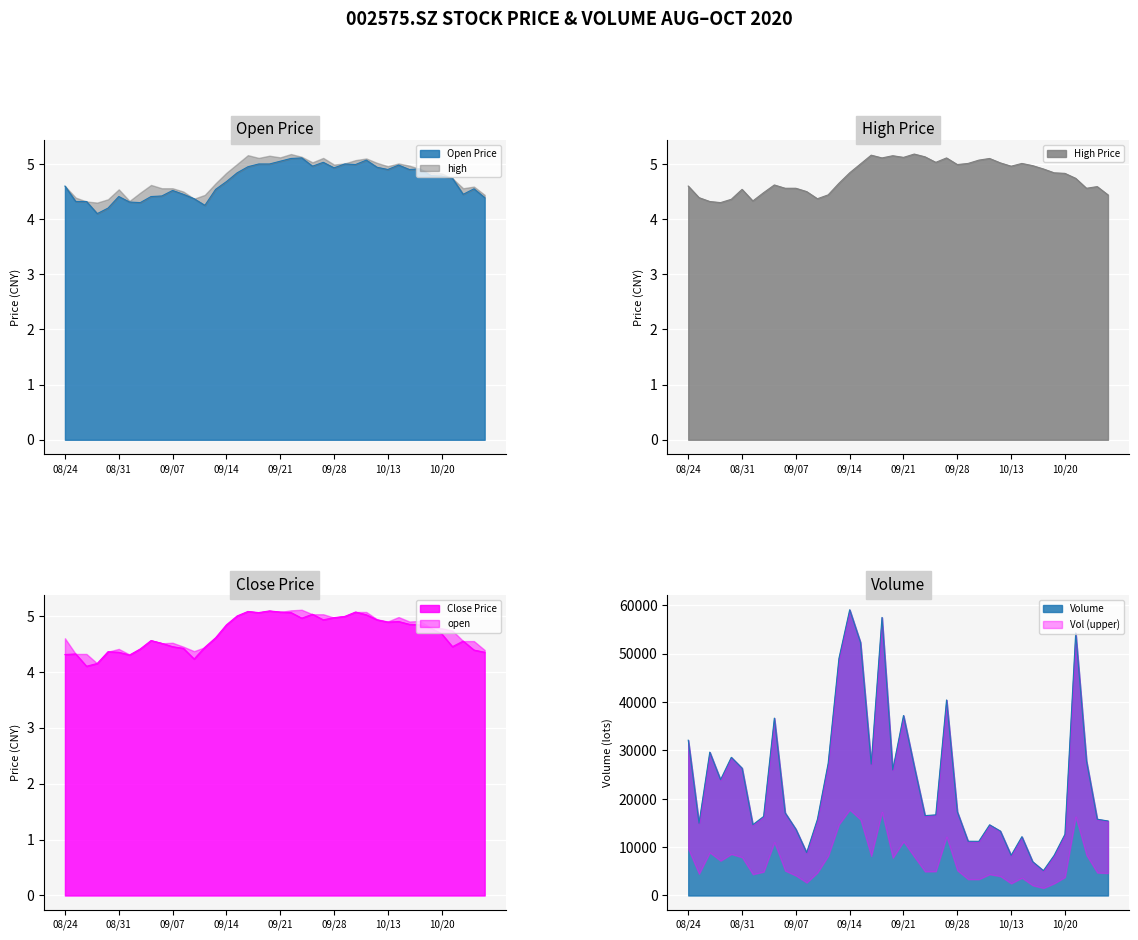

True or false: vol and open intersect in this chart.

False